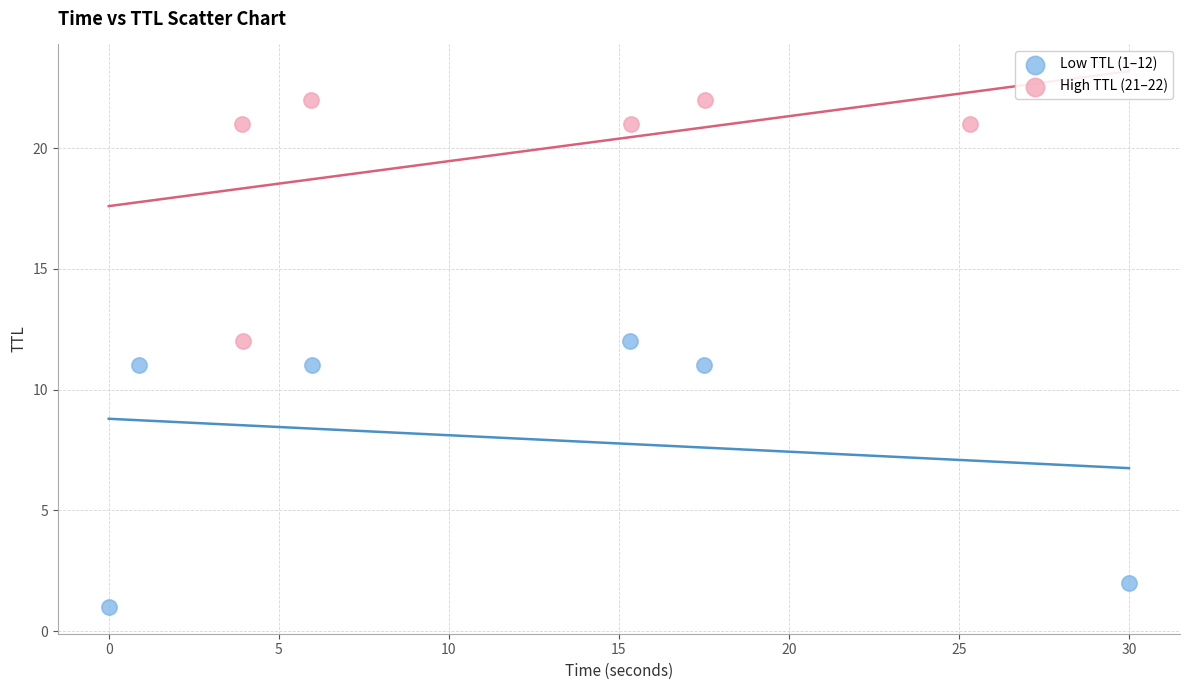

What are all the series names shown in the legend?

Low TTL (1–12), High TTL (21–22)